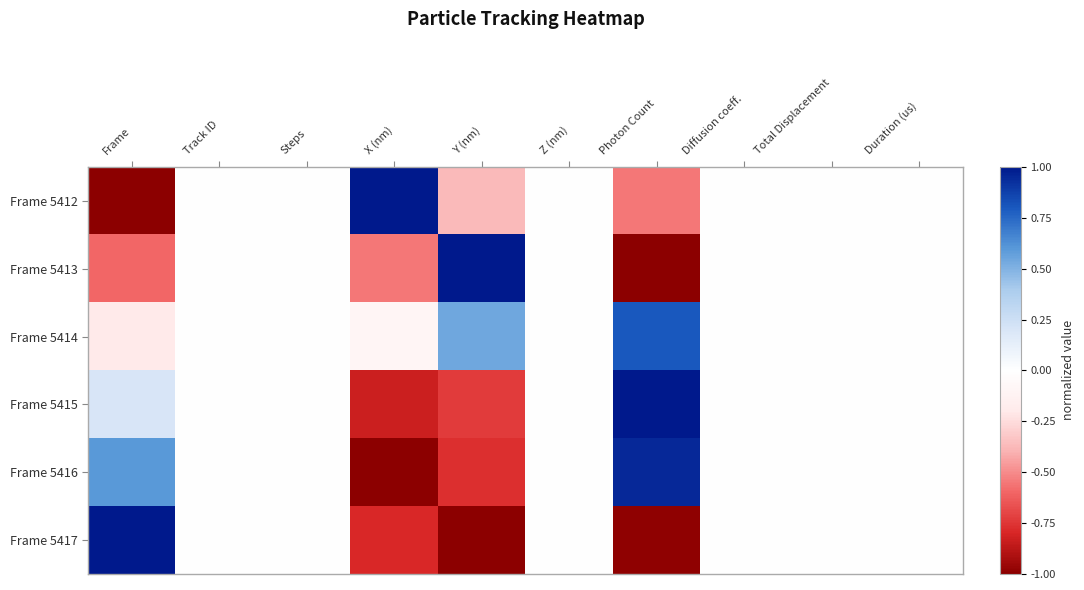

Reading left to right, what are all the values shown in this chart?

Frame 5412: Frame=-1.0	Track ID=0.0	Steps=0.0	X (nm)=1.0	Y (nm)=-0.4	Z (nm)=0.0	Photon Count=-0.5	Diffusion coeff.=0.0	Total Displacement=0.0	Duration (us)=0.0
Frame 5413: Frame=-0.6	Track ID=0.0	Steps=0.0	X (nm)=-0.5	Y (nm)=1.0	Z (nm)=0.0	Photon Count=-1.0	Diffusion coeff.=0.0	Total Displacement=0.0	Duration (us)=0.0
Frame 5414: Frame=-0.2	Track ID=0.0	Steps=0.0	X (nm)=-0.1	Y (nm)=0.5	Z (nm)=0.0	Photon Count=0.8	Diffusion coeff.=0.0	Total Displacement=0.0	Duration (us)=0.0
Frame 5415: Frame=0.2	Track ID=0.0	Steps=0.0	X (nm)=-0.8	Y (nm)=-0.7	Z (nm)=0.0	Photon Count=1.0	Diffusion coeff.=0.0	Total Displacement=0.0	Duration (us)=0.0
Frame 5416: Frame=0.6	Track ID=0.0	Steps=0.0	X (nm)=-1.0	Y (nm)=-0.8	Z (nm)=0.0	Photon Count=0.9	Diffusion coeff.=0.0	Total Displacement=0.0	Duration (us)=0.0
Frame 5417: Frame=1.0	Track ID=0.0	Steps=0.0	X (nm)=-0.8	Y (nm)=-1.0	Z (nm)=0.0	Photon Count=-1.0	Diffusion coeff.=0.0	Total Displacement=0.0	Duration (us)=0.0